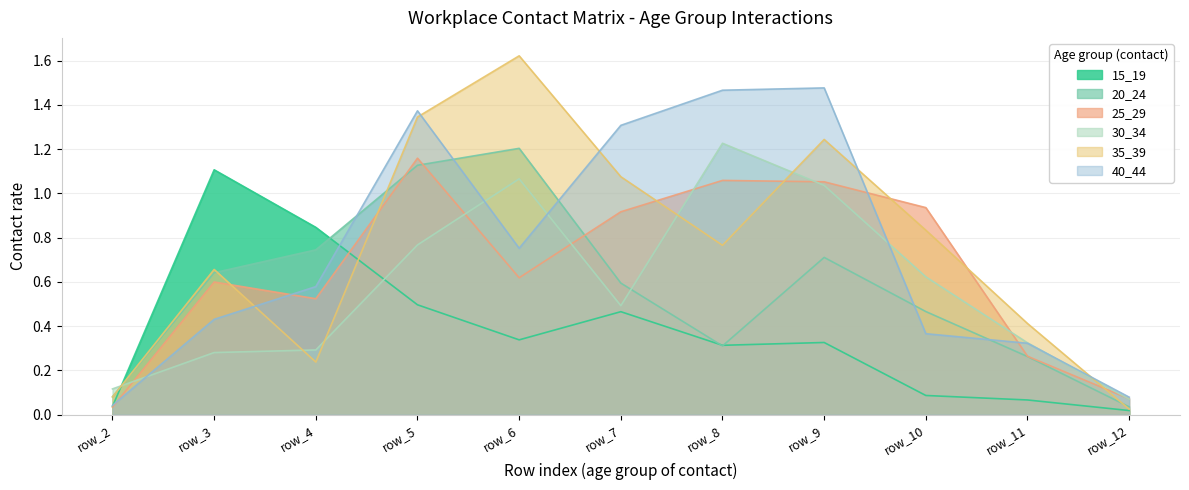

The value of 35_39 at row_4 is 0.2. True or false?

True